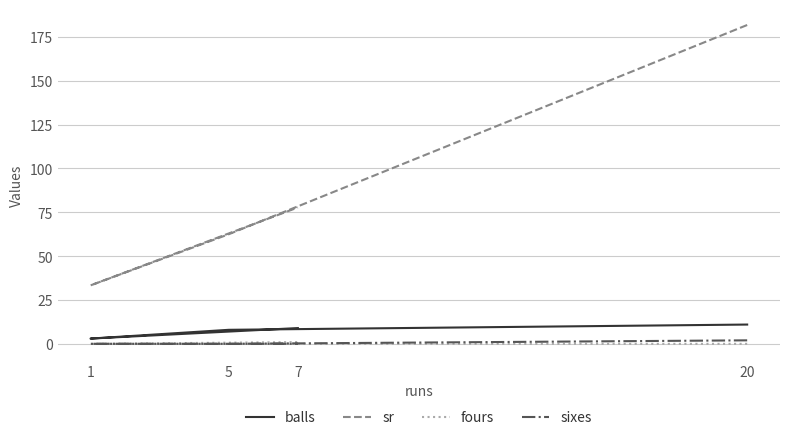

Rank the series by their maximum value, from highest to lowest.

sr, balls, sixes, fours